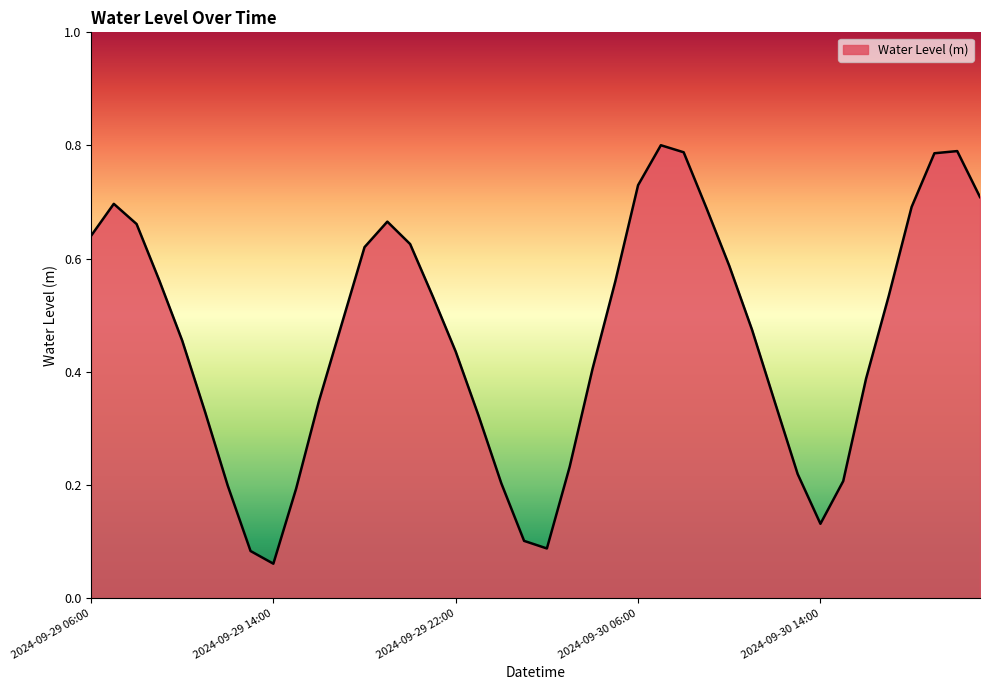

How many lines are shown in the chart?

1